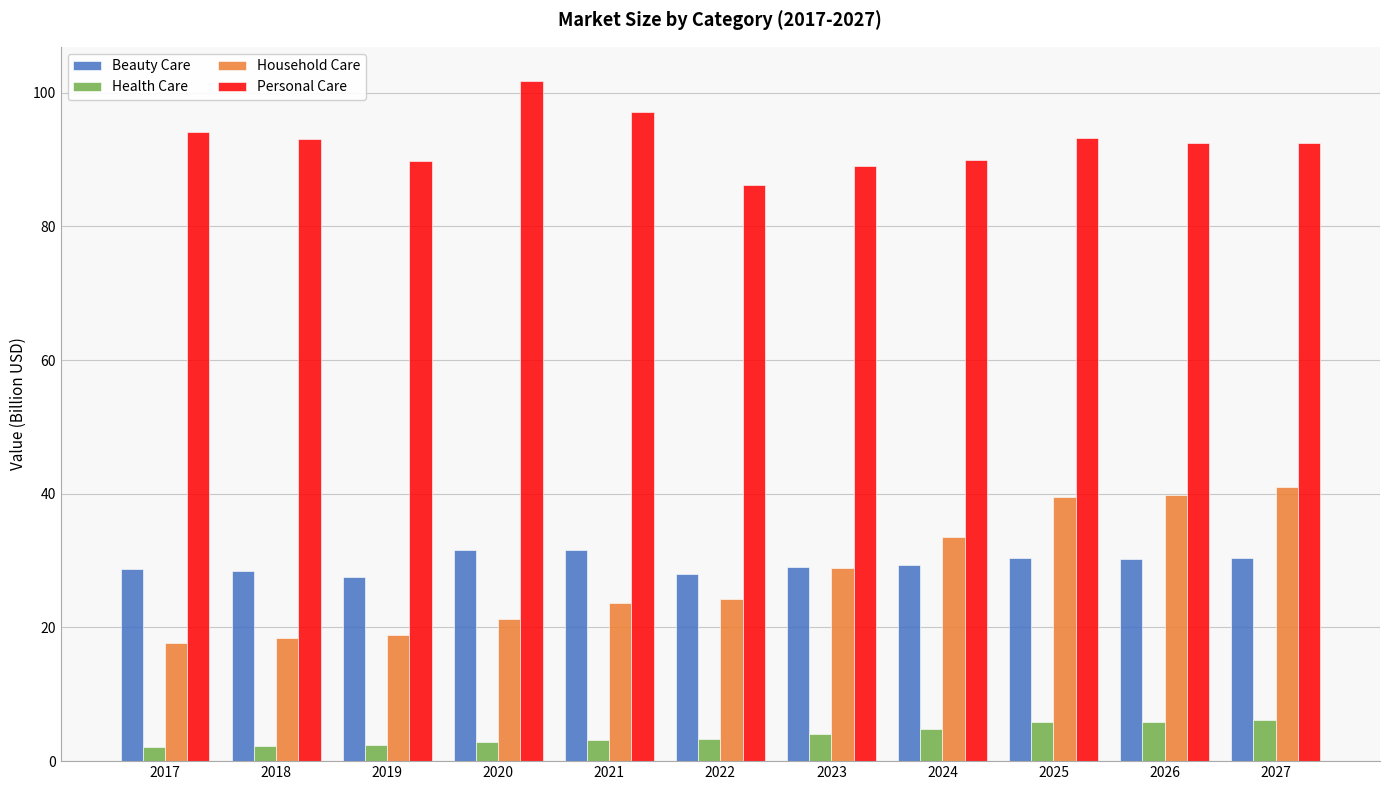

Read the Personal Care value at 2017.

94.1